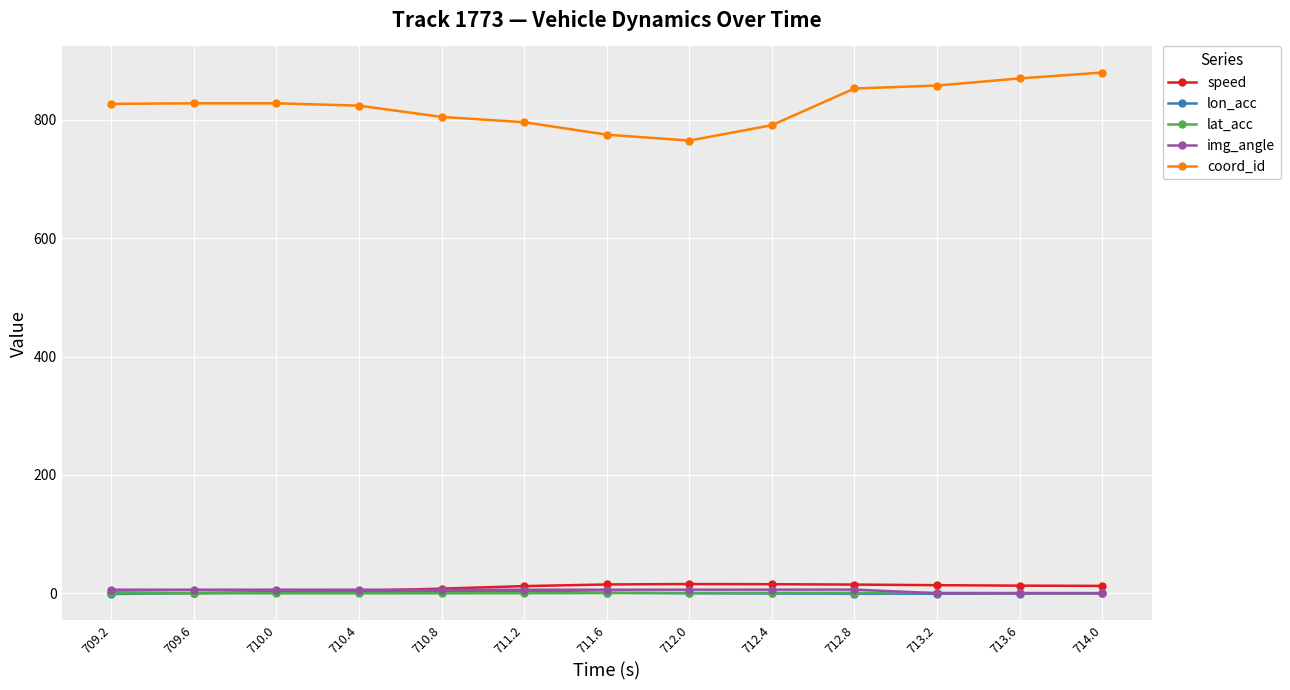

Is this an area chart (filled region under the line)?

No